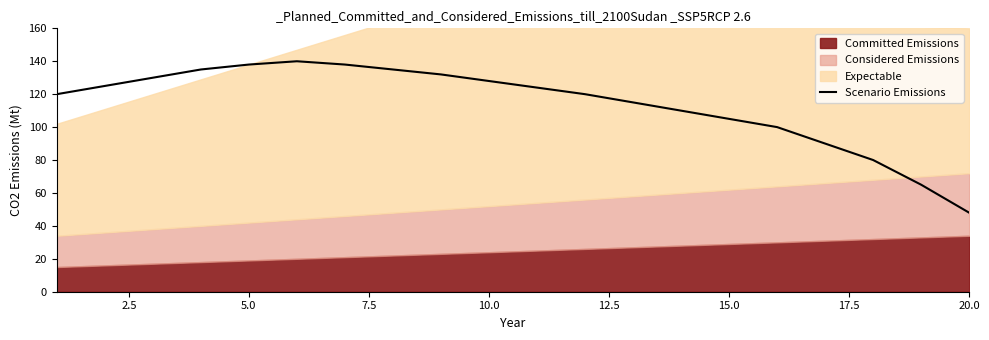

The value at 10 is 32. True or false?

False